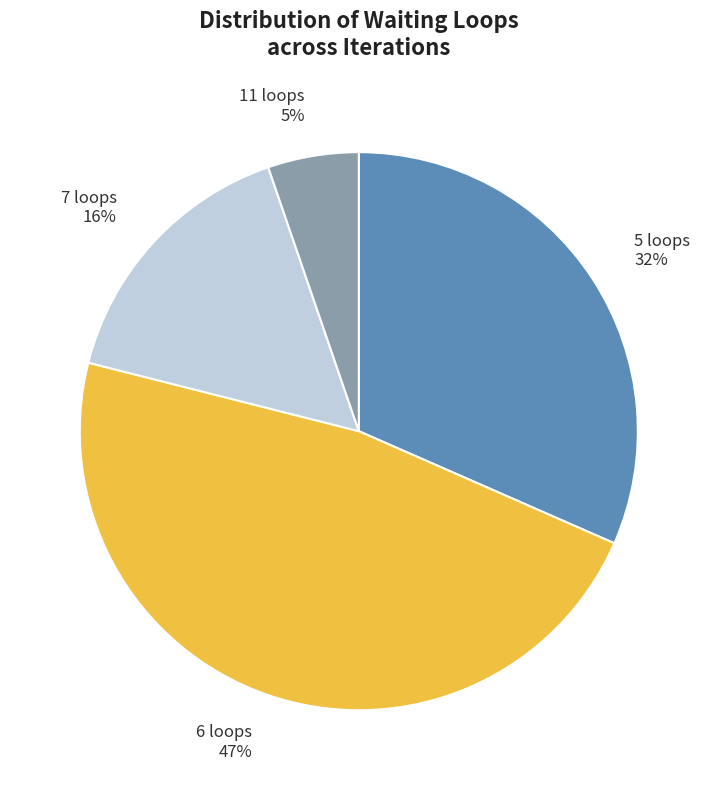

Which slice is the smallest?

11 loops